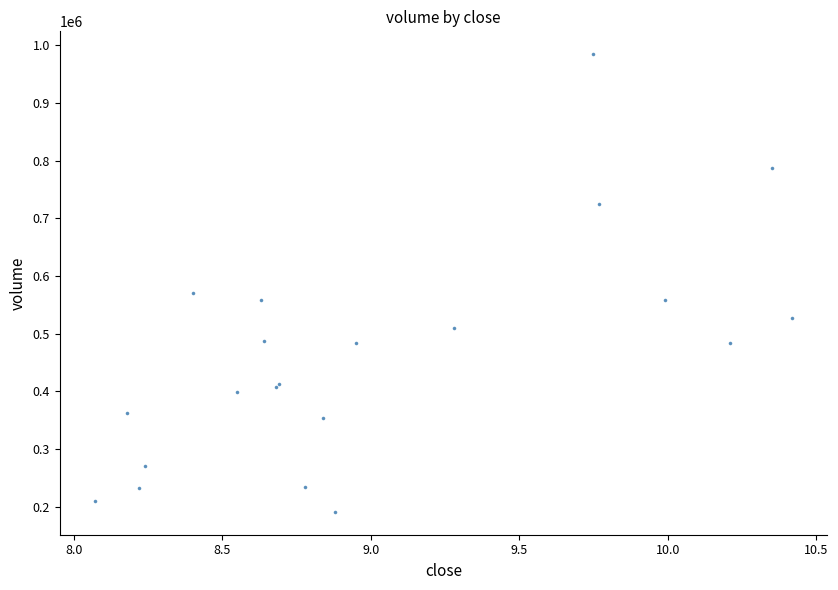

What Y value in the scatter plot is closest to 587639?

569684.8